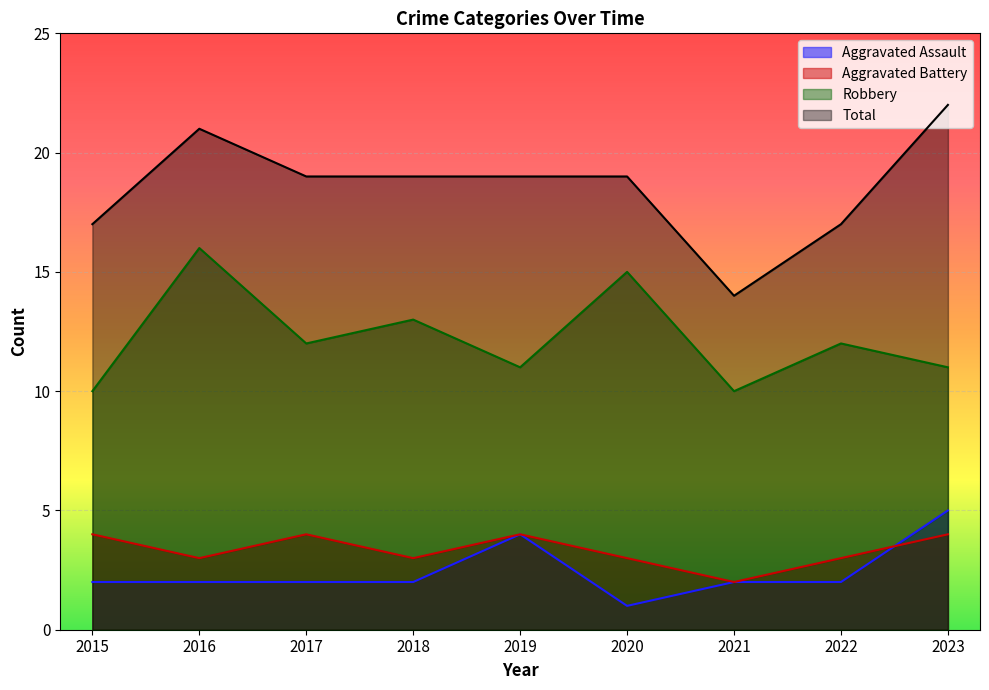

In Total, how many points are lower than both neighbors (excluding endpoints)?

1